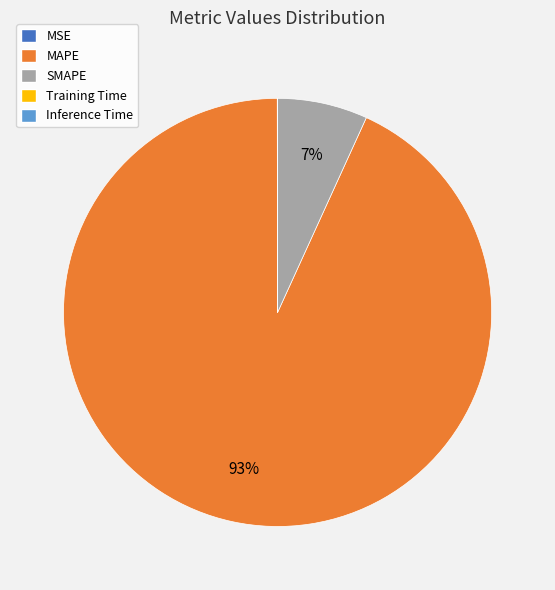

To the nearest percent, what portion does SMAPE represent?

7%